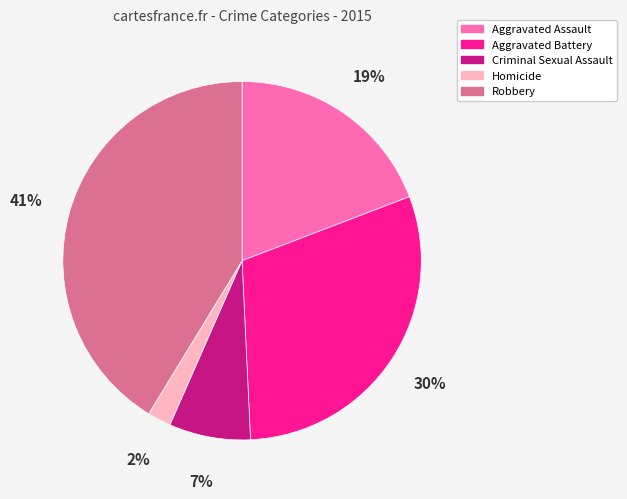

To the nearest percent, what is the difference between the largest and smallest slice percentages?

39%